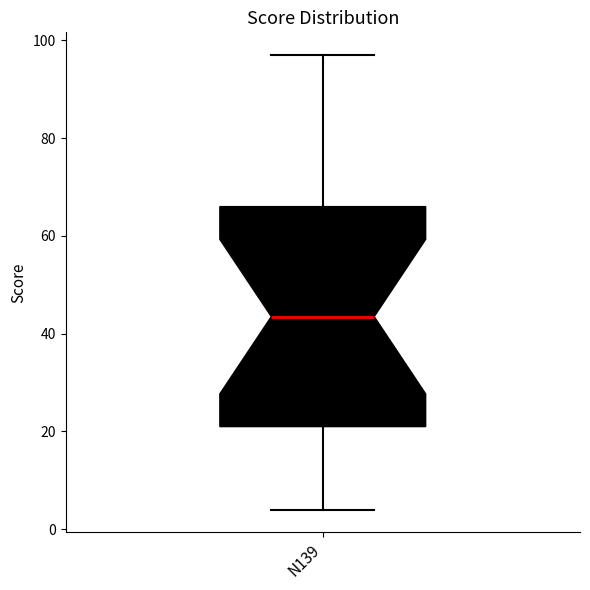

Read this box plot against the y-axis: the position of the median line, the range covered by the box, and the ends of both whiskers. The values are not printed on the chart, so give them approximately, as read against the axis.

median 44, box 22 to 66, whiskers 4 to 98